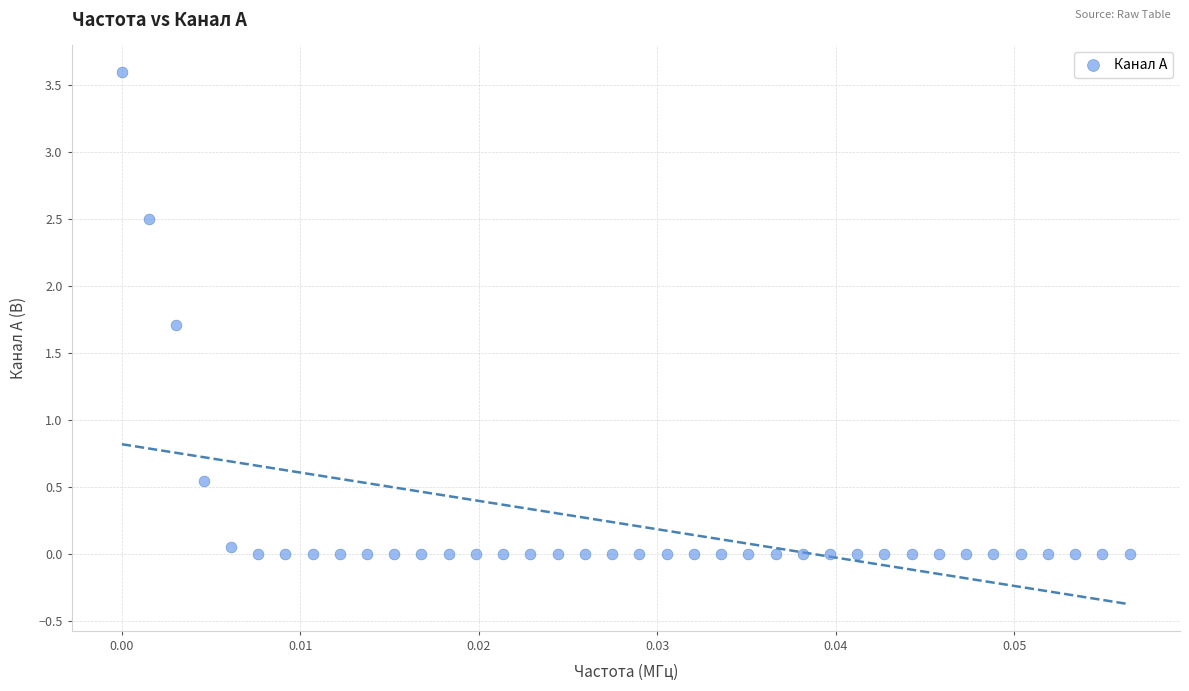

What is the range of Y values (max minus min)?

3.6